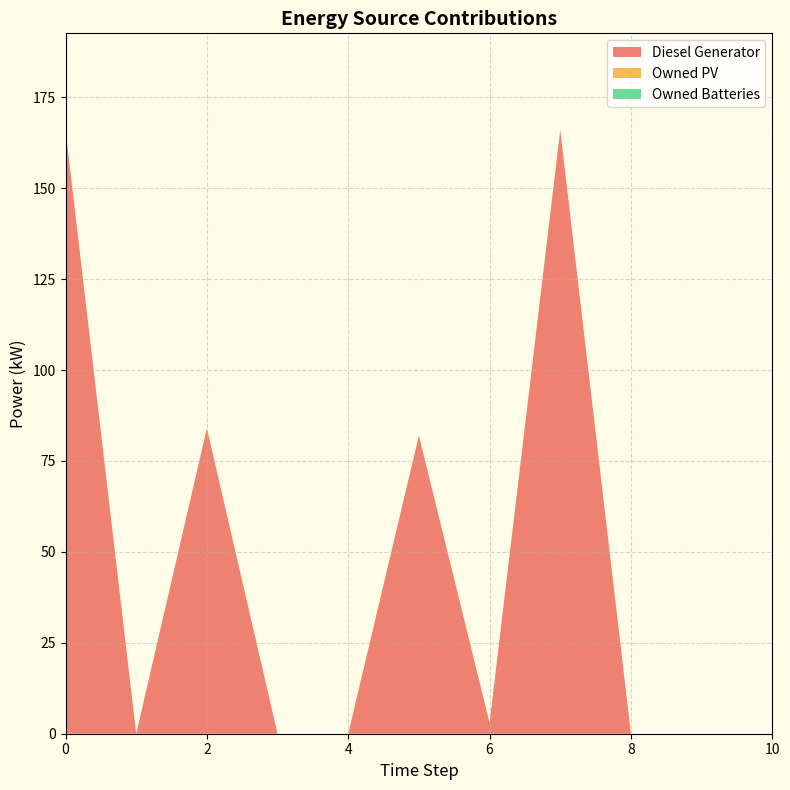

Reading left to right, transcribe all the data shown in this chart.

Diesel Generator: 166.0	0.0	84.0	0.0	0.0	82.0	3.0	166.0	0.0	0.0	0.0
Owned PV: 0.0	0.0	0.0	0.0	0.0	0.0	0.0	0.0	0.0	0.0	0.0
Owned Batteries: 0.0	0.0	0.0	0.0	0.0	0.0	0.0	0.0	0.0	0.0	0.0